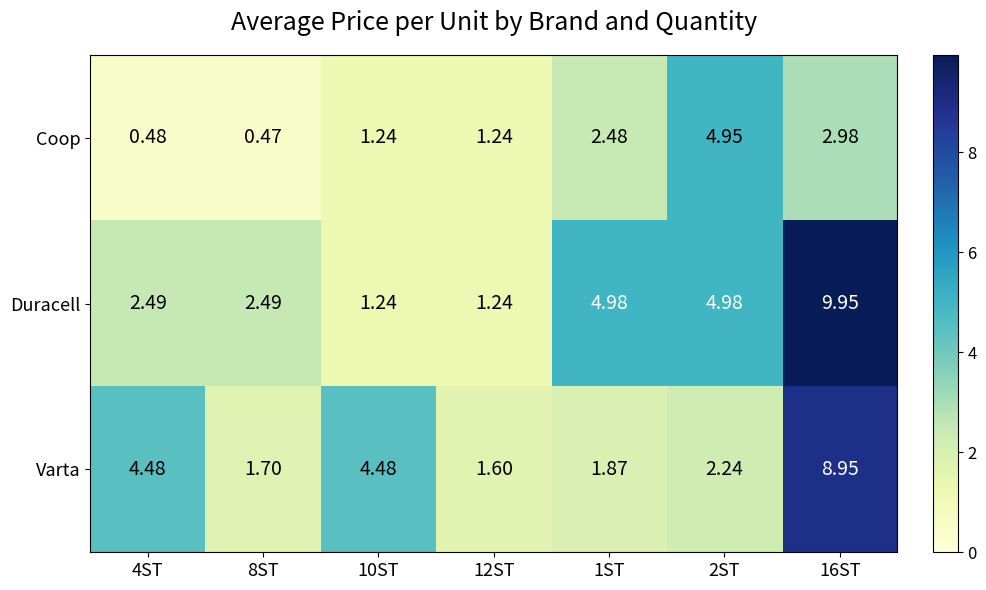

Rank the series by their average value, from highest to lowest.

Duracell, Varta, Coop